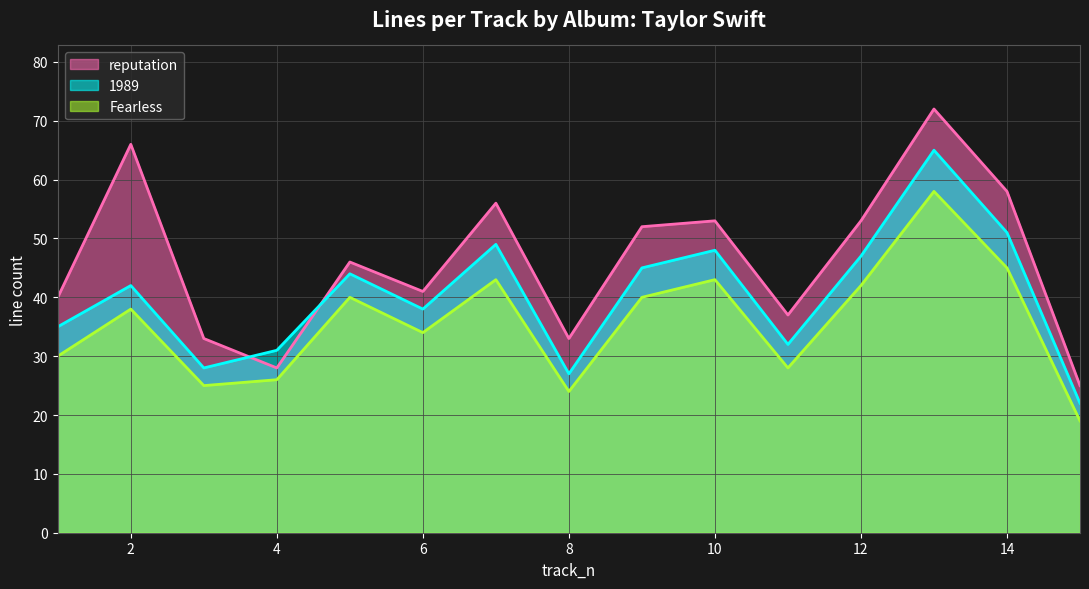

Where is the first local maximum for 1989?

2